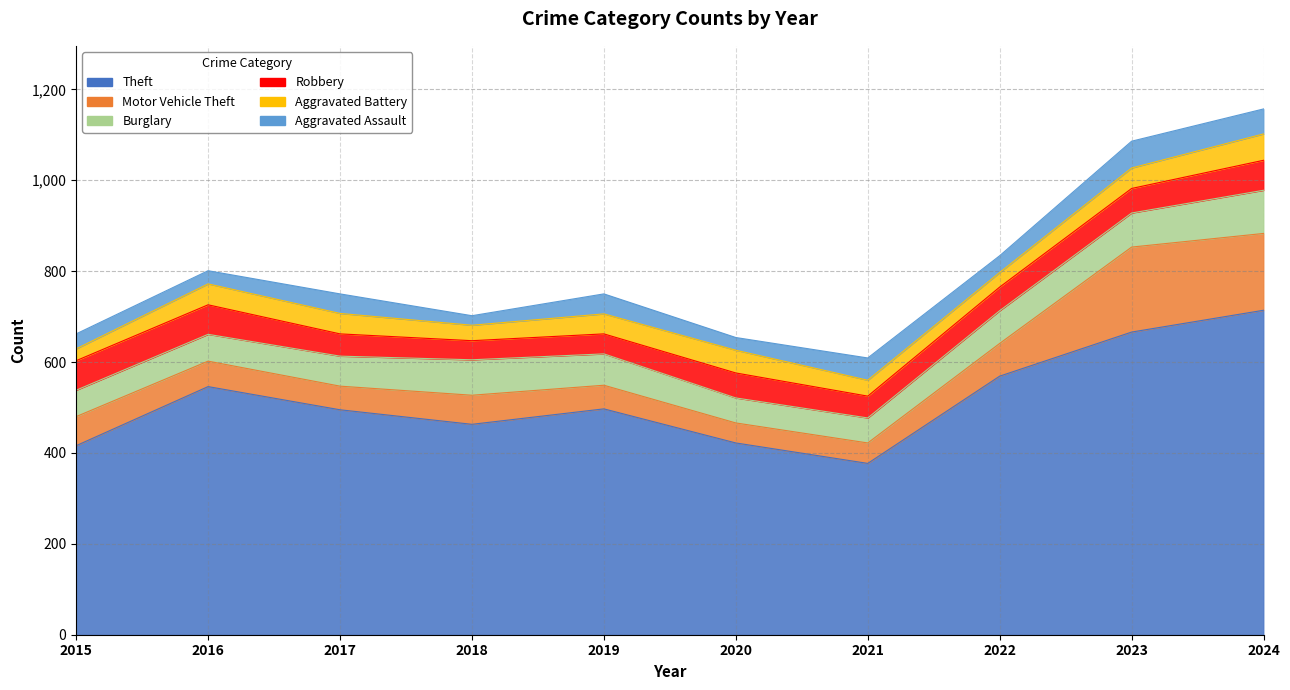

True or false: Robbery and Theft intersect in this chart.

False